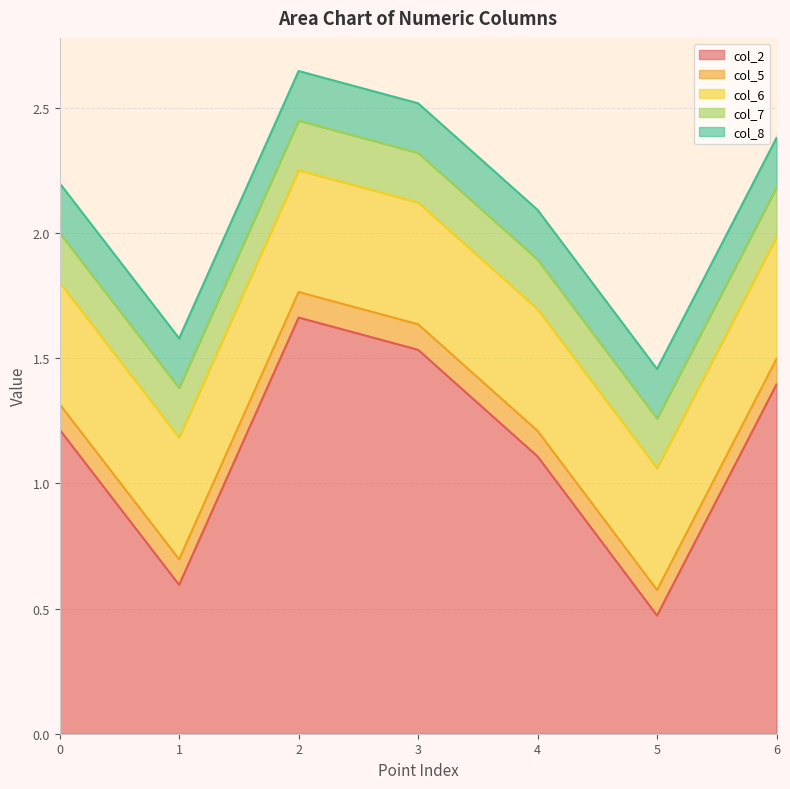

True or false: col_6 has more than 1 interior local peaks.

False